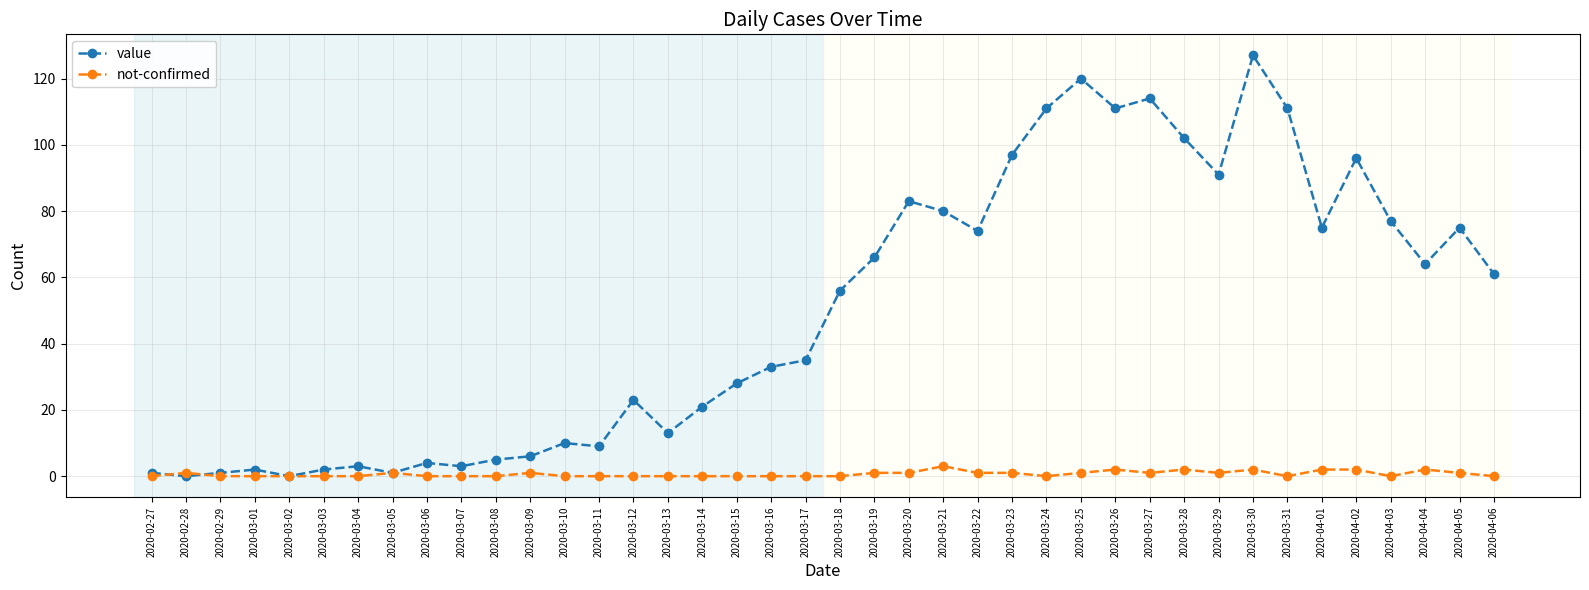

What is the maximum value shown in the chart?

127